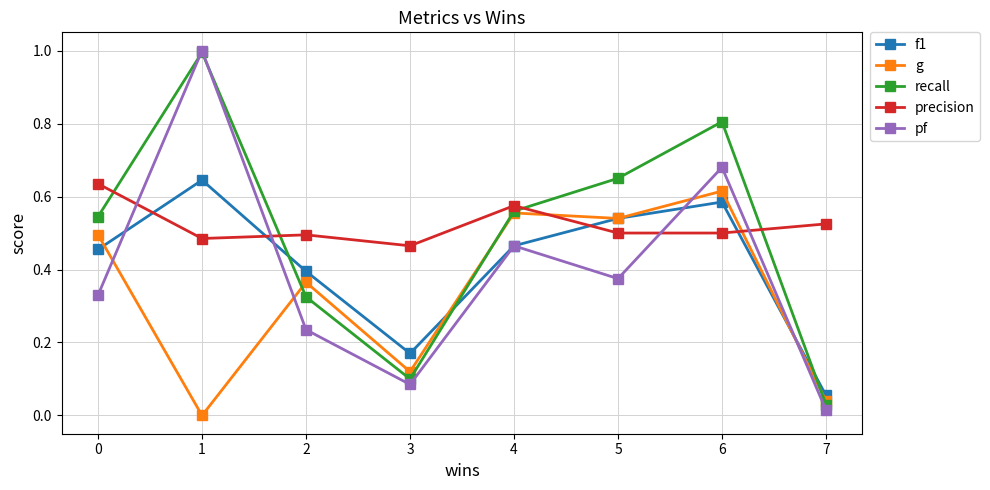

Which series changed the most between 3 and 5?

recall